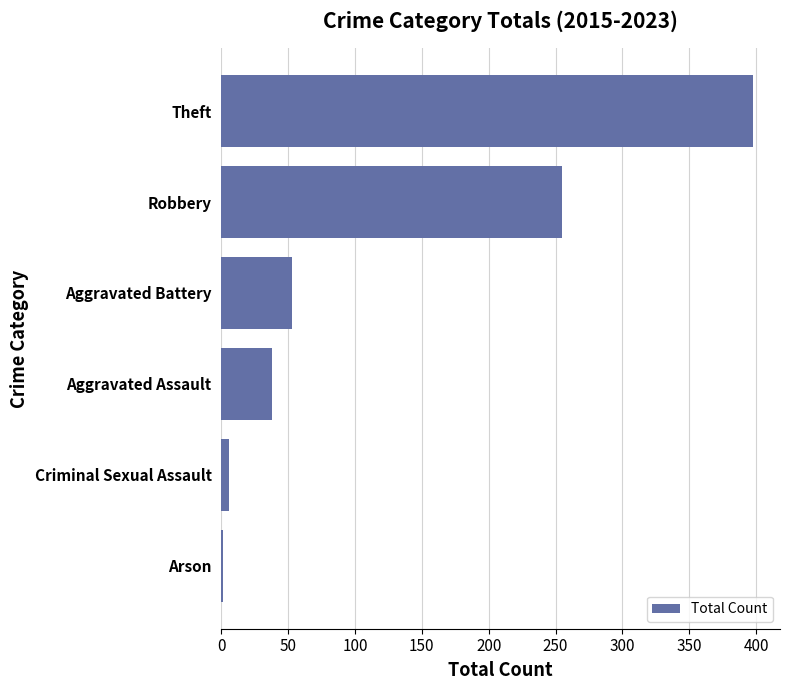

Where is the data nearest to the value 199?

Robbery